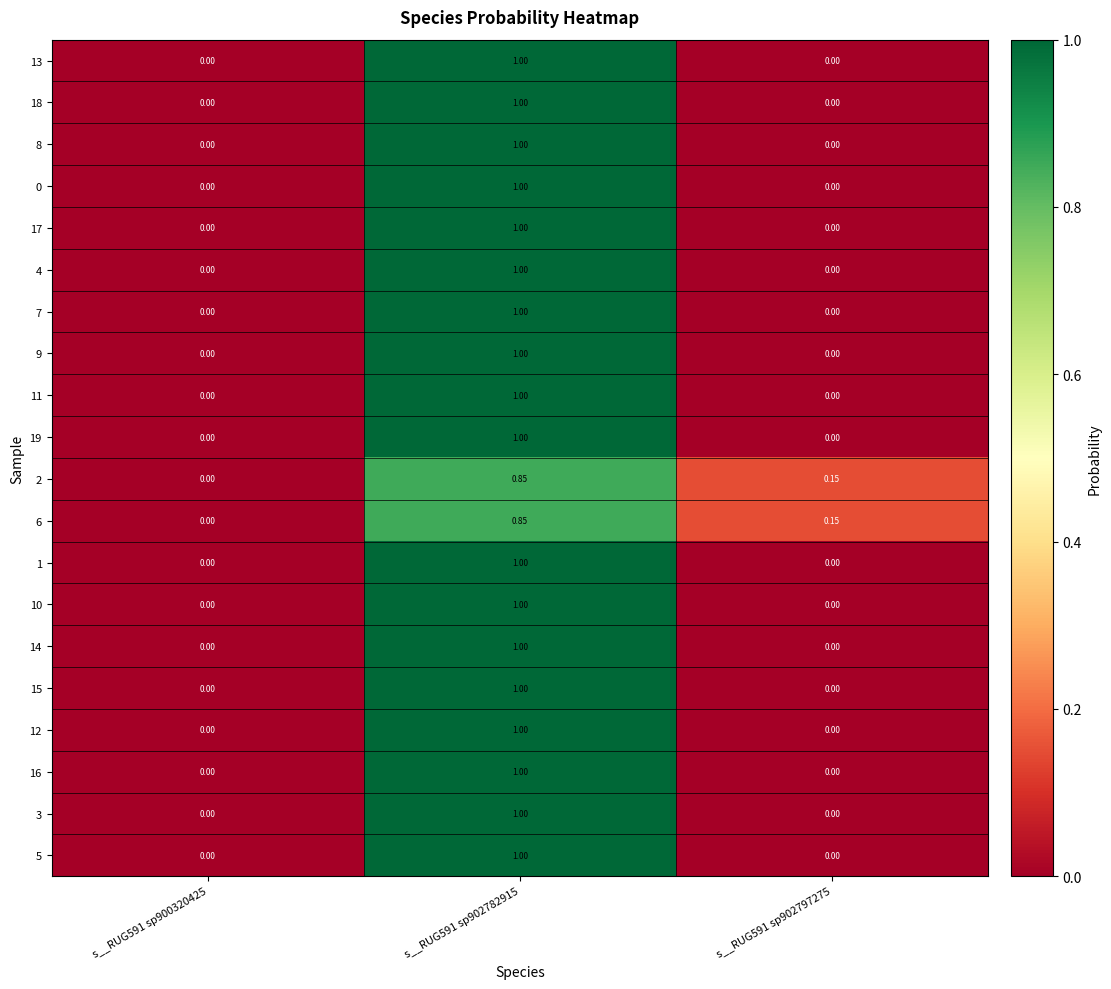

What is the greatest value displayed?

1.0